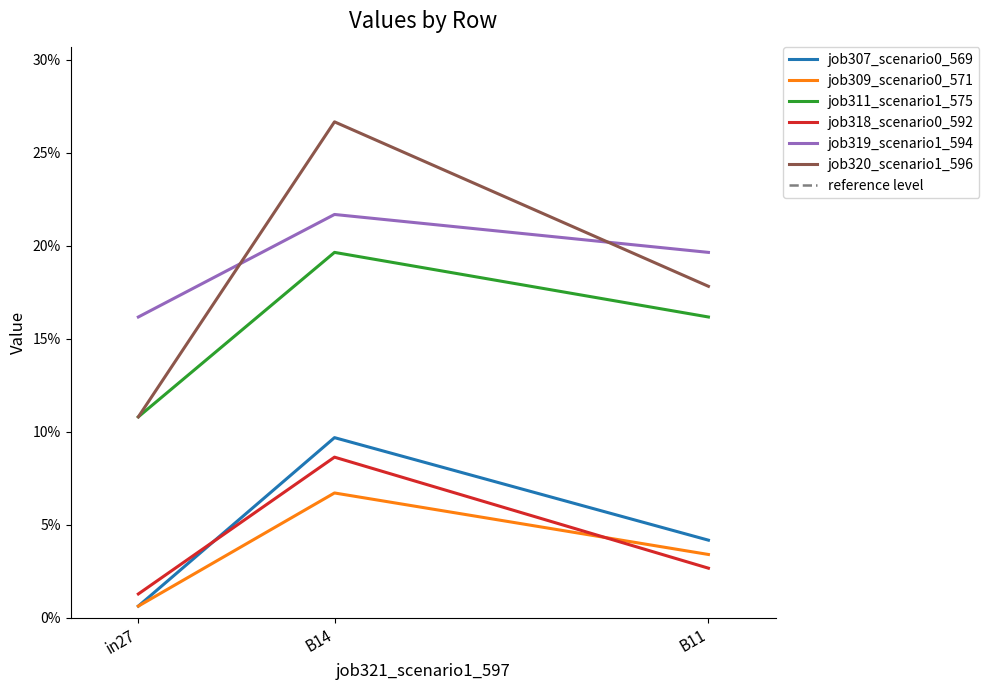

At how many categories does at least one series exceed 0?

3